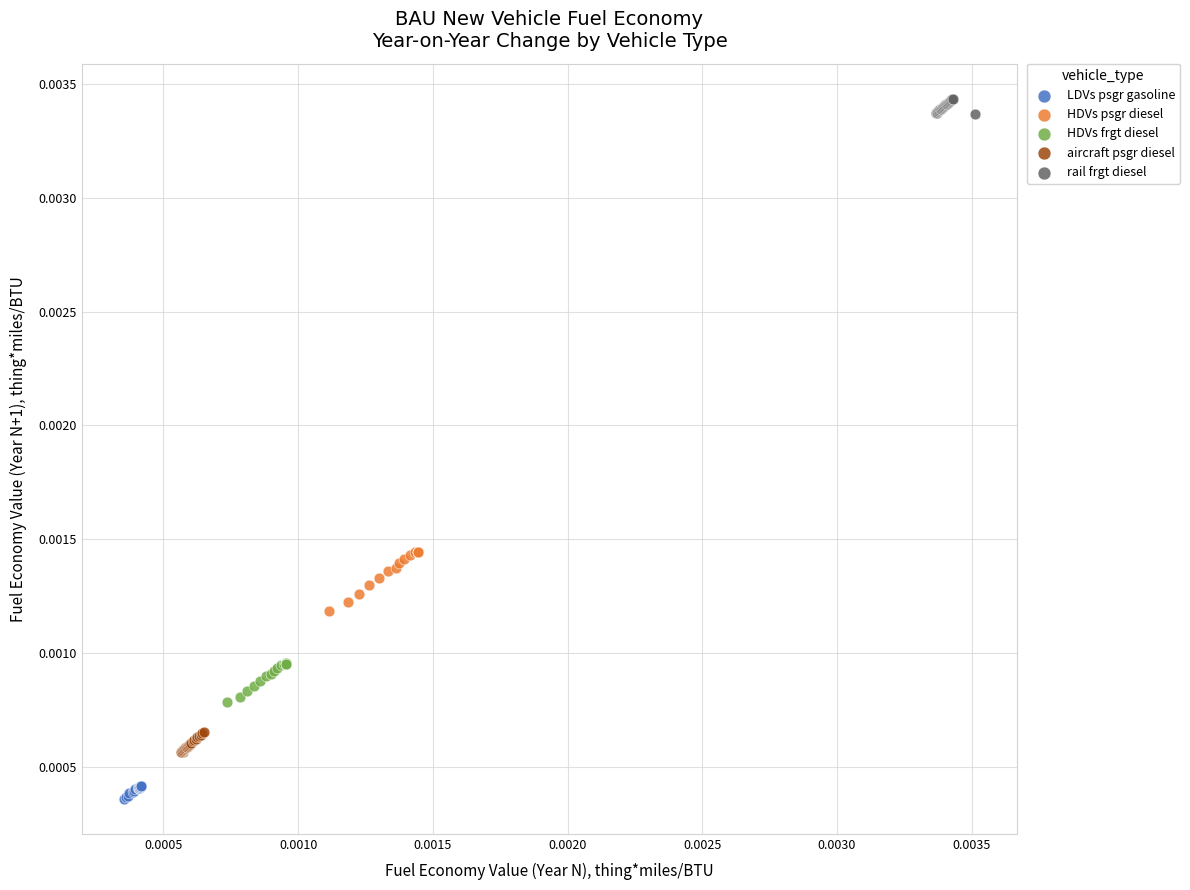

Which series reaches the maximum Y coordinate?

rail frgt diesel